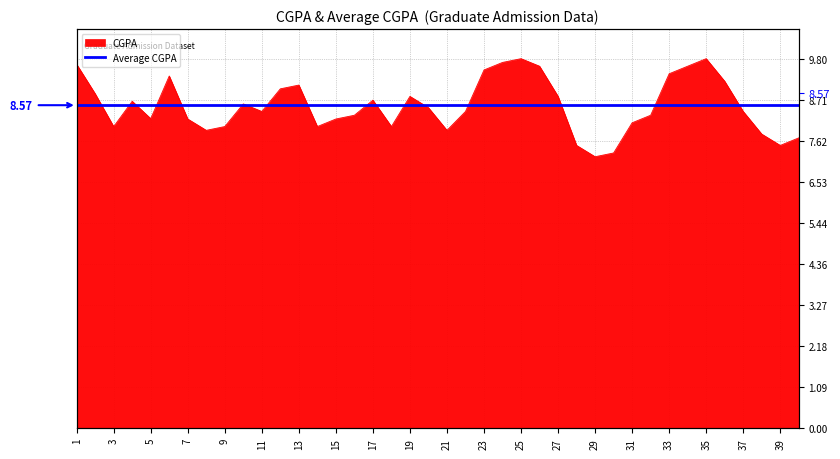

True or false: the data shows 7.5 at 39.

True